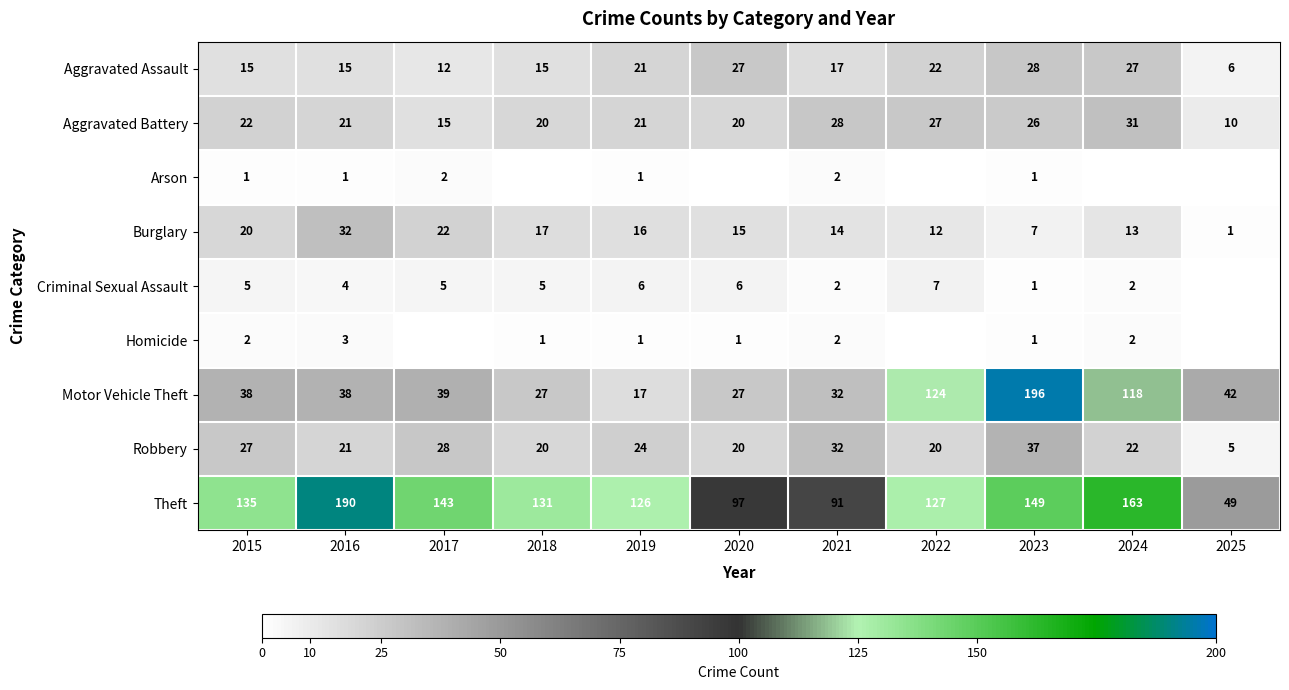

Is the value of Arson at 2016 greater than the value of Criminal Sexual Assault at 2017?

No